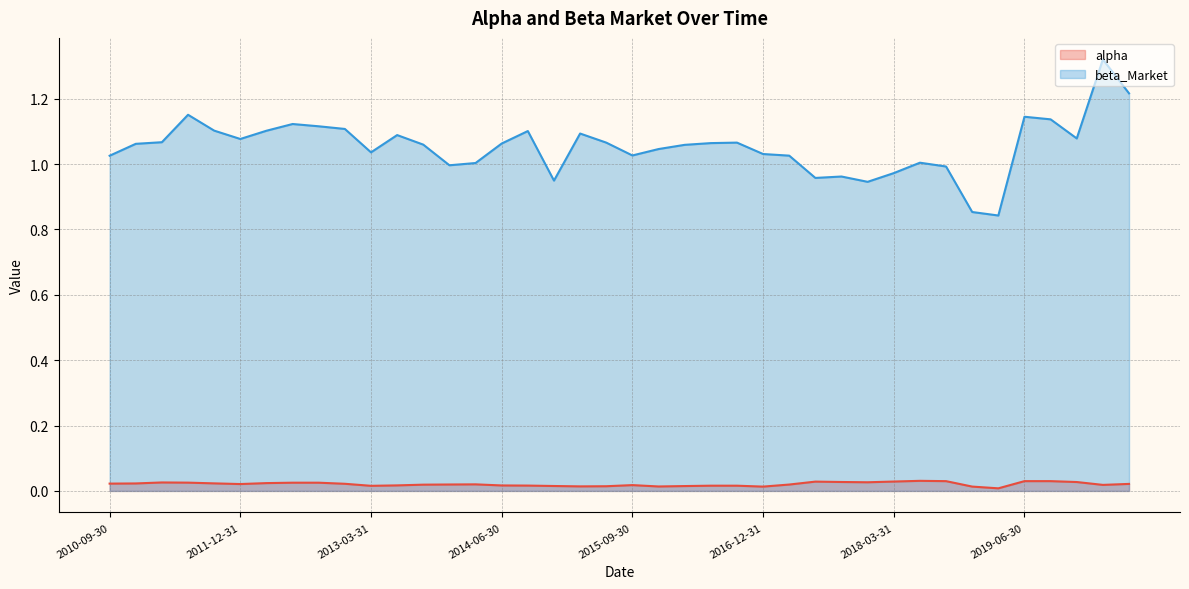

What is the approximate value of beta_Market (line) at 19?

1.1